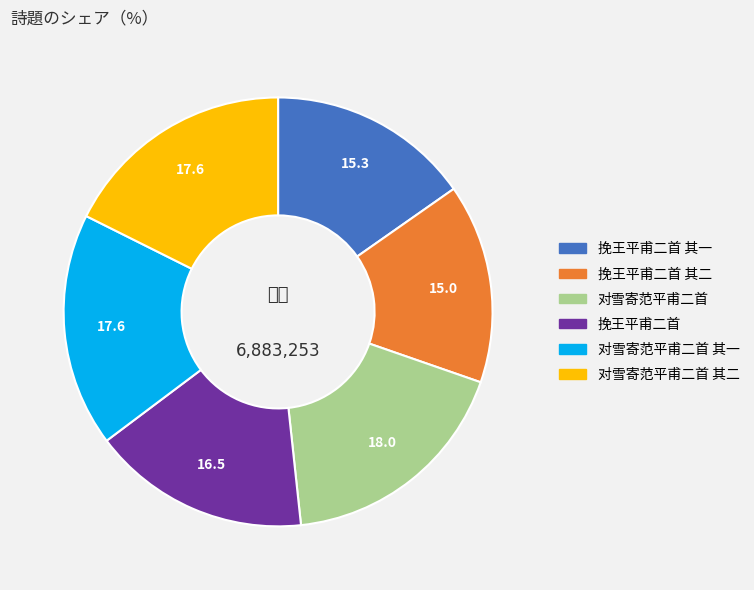

Is there a majority slice in this chart?

No